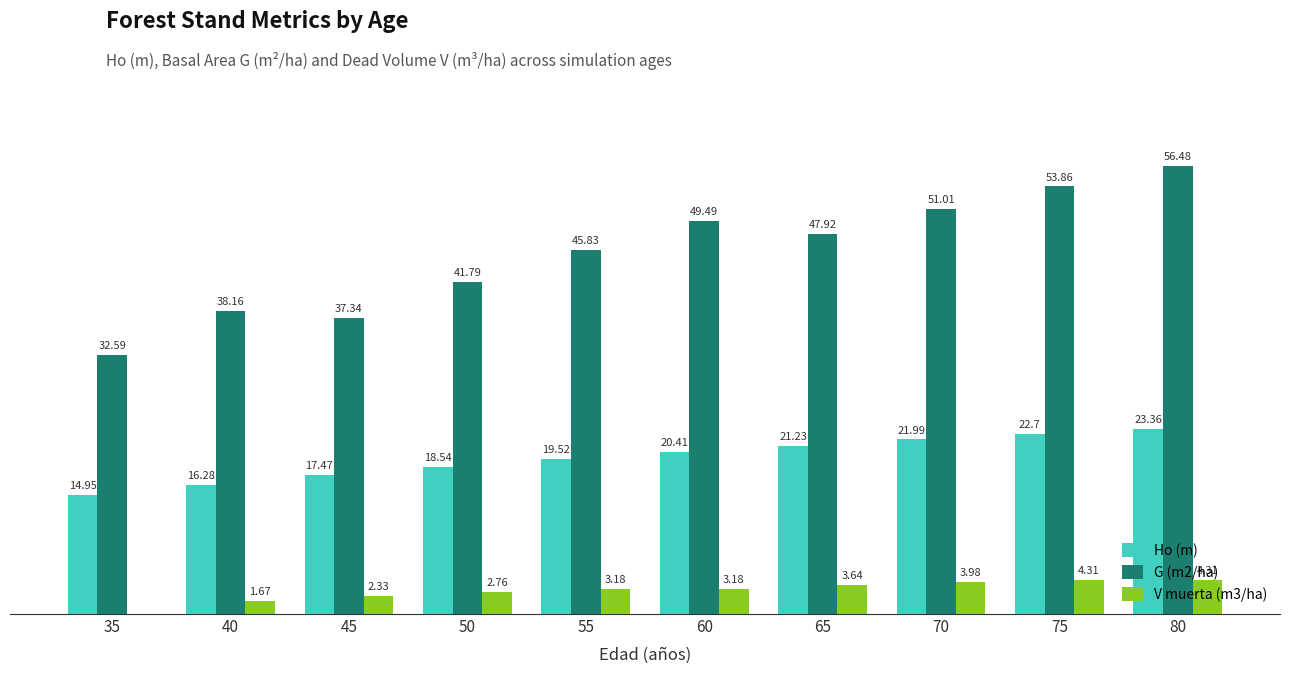

Is the value of Ho (m) at 80 greater than the value of V muerta (m3/ha) at 80?

Yes